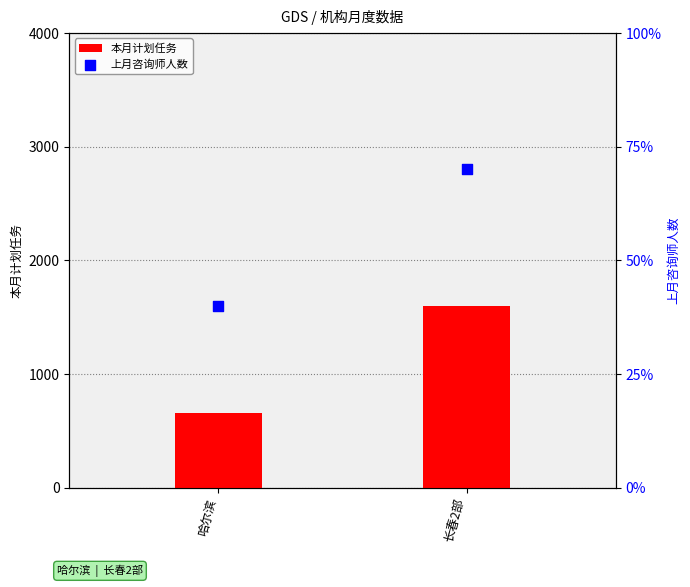

At how many categories does at least one series exceed 1043?

1